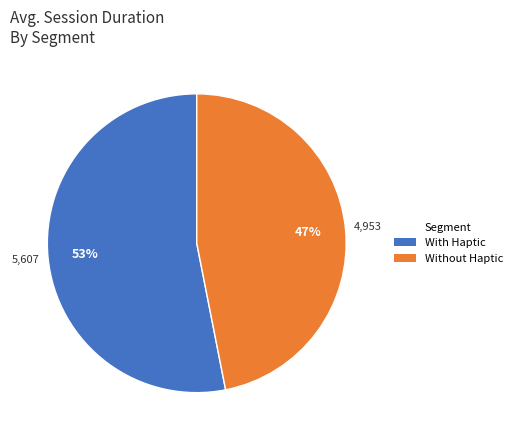

Between Without Haptic and With Haptic, which is larger?

With Haptic